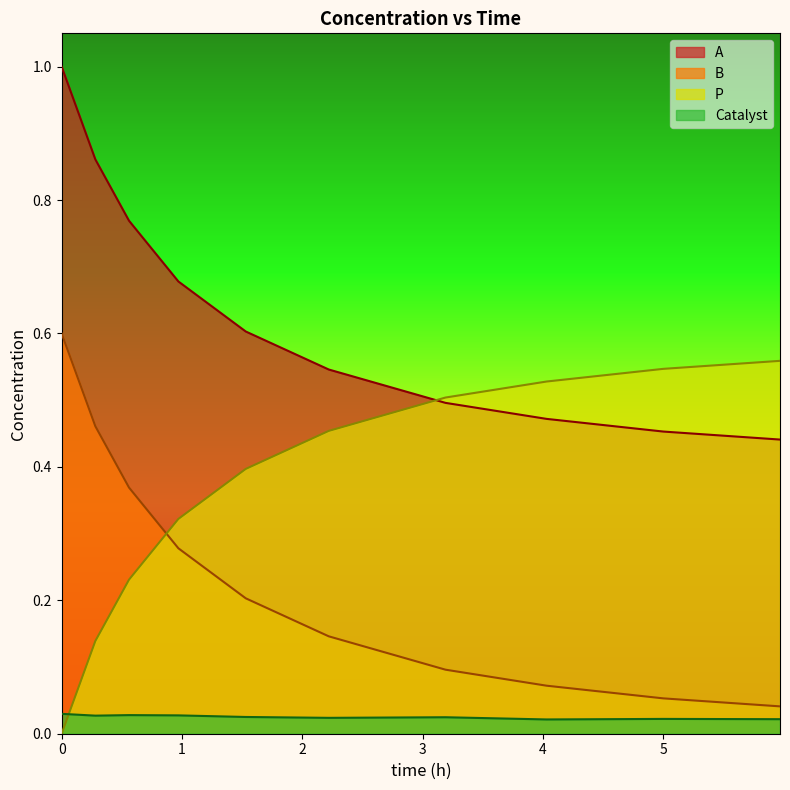

True or false: Catalyst and A cross at least once.

False